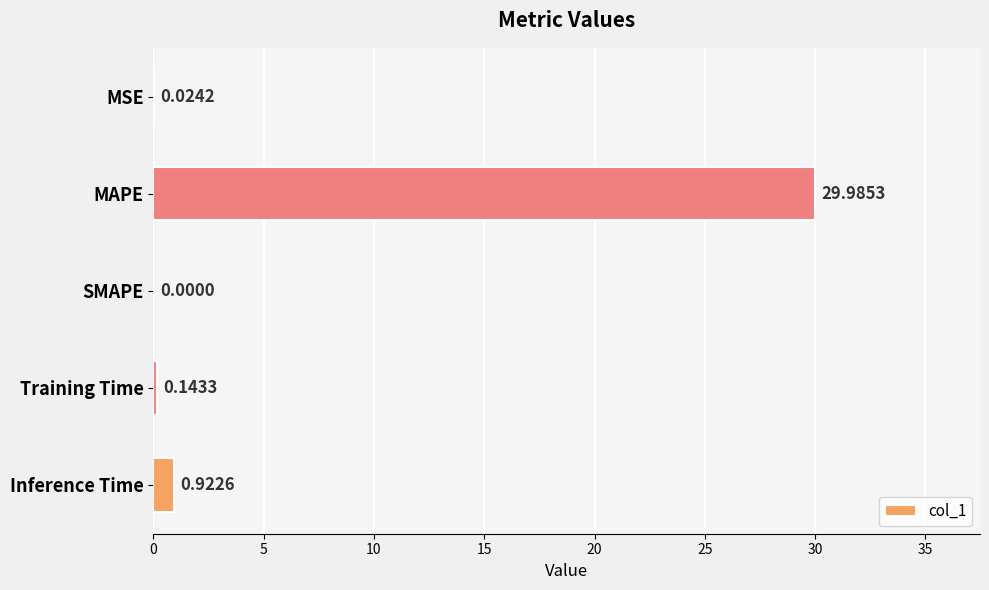

Which has a higher value, SMAPE or MAPE?

MAPE